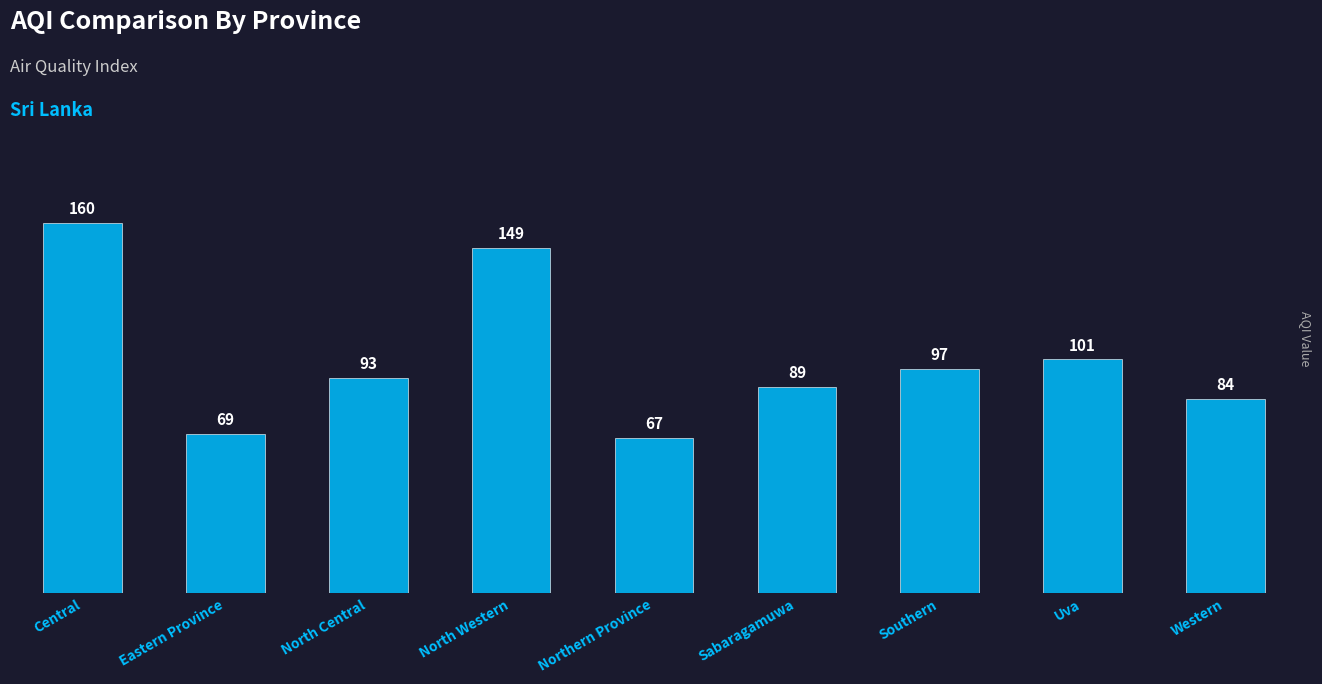

Which category has the highest value across all series?

Central